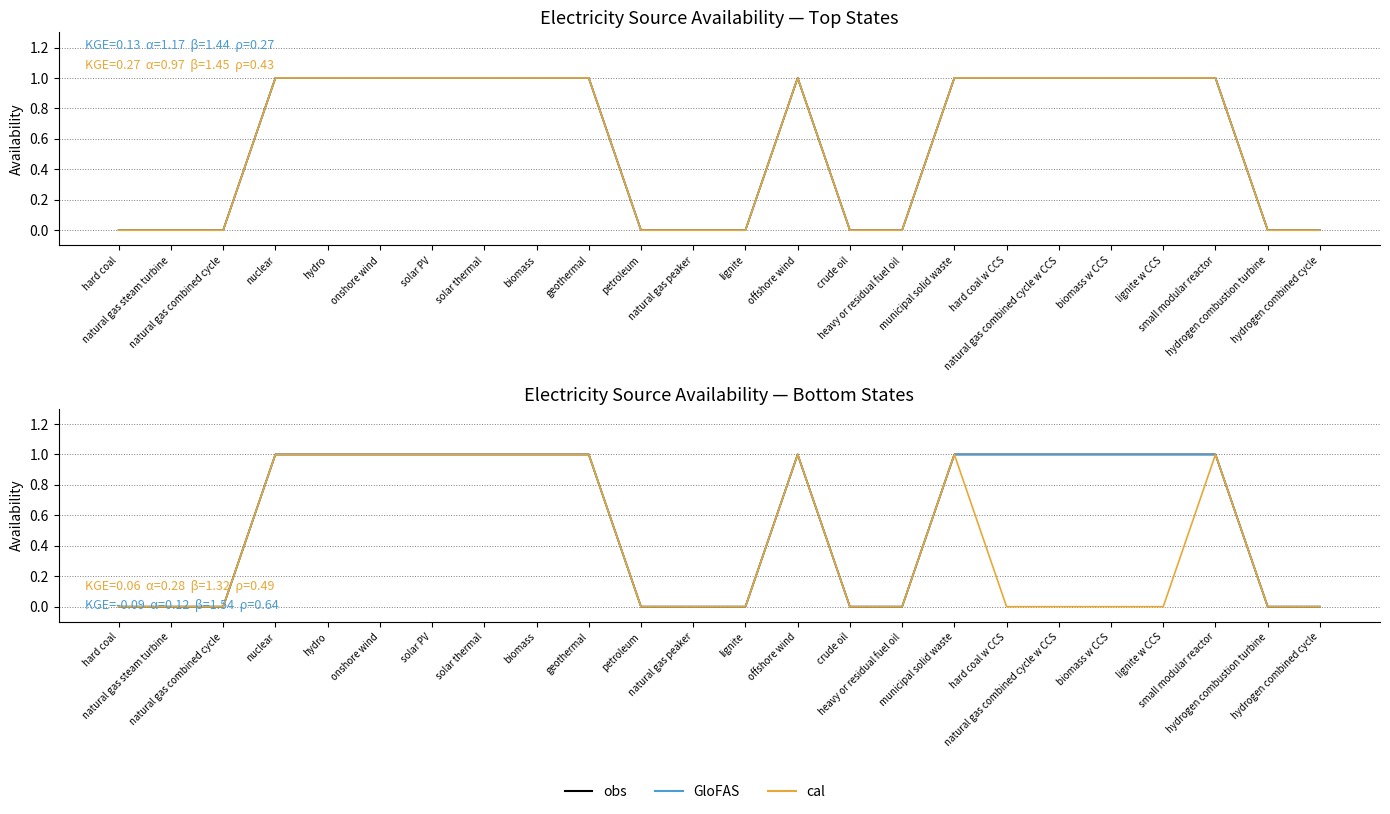

What is the label of the 4th point from the left?

nuclear